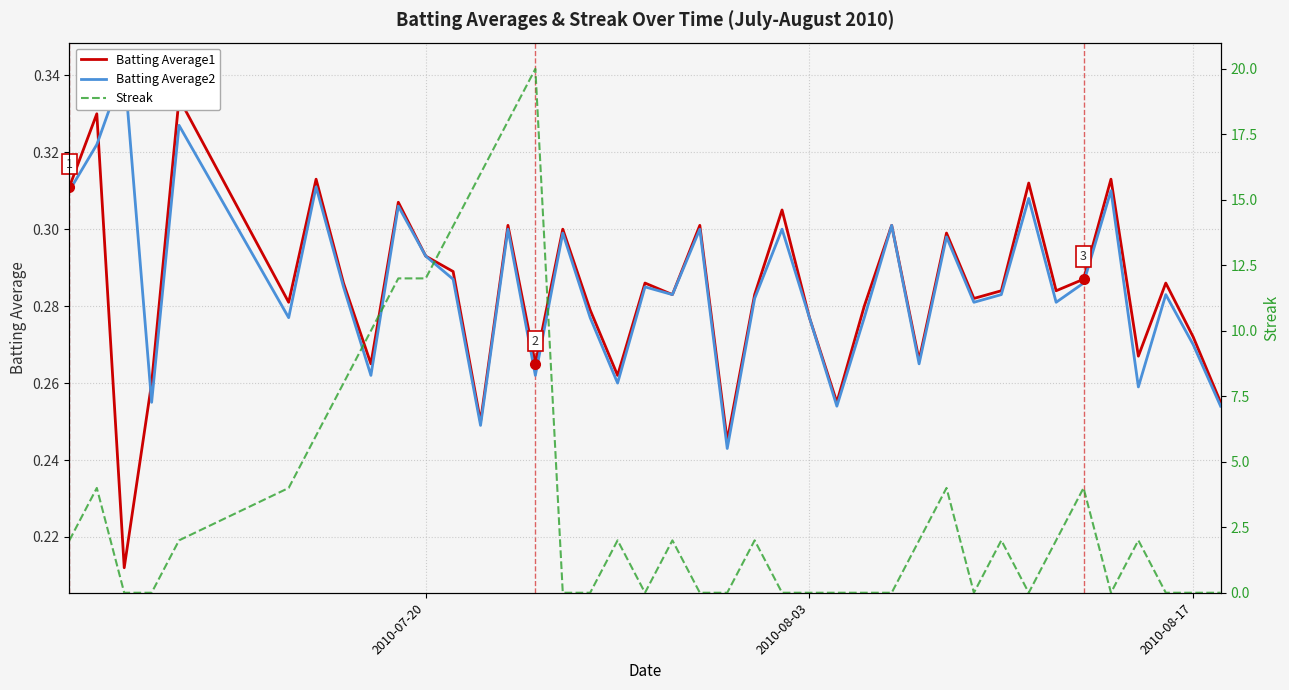

What are all the series names shown in the legend?

Batting Average1, Batting Average2, Streak